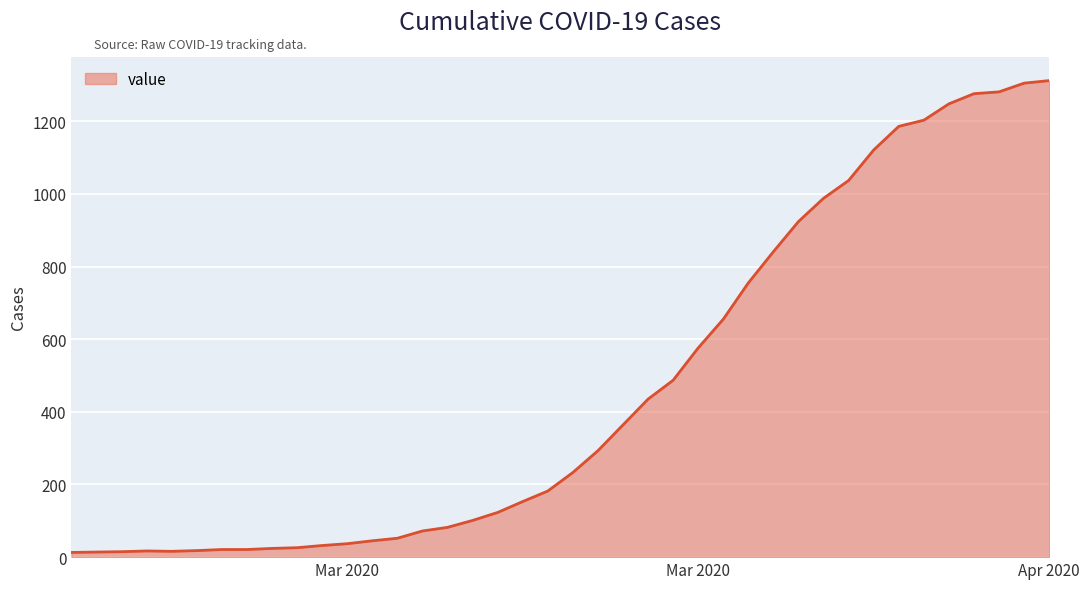

Count the number of data series in this chart.

1